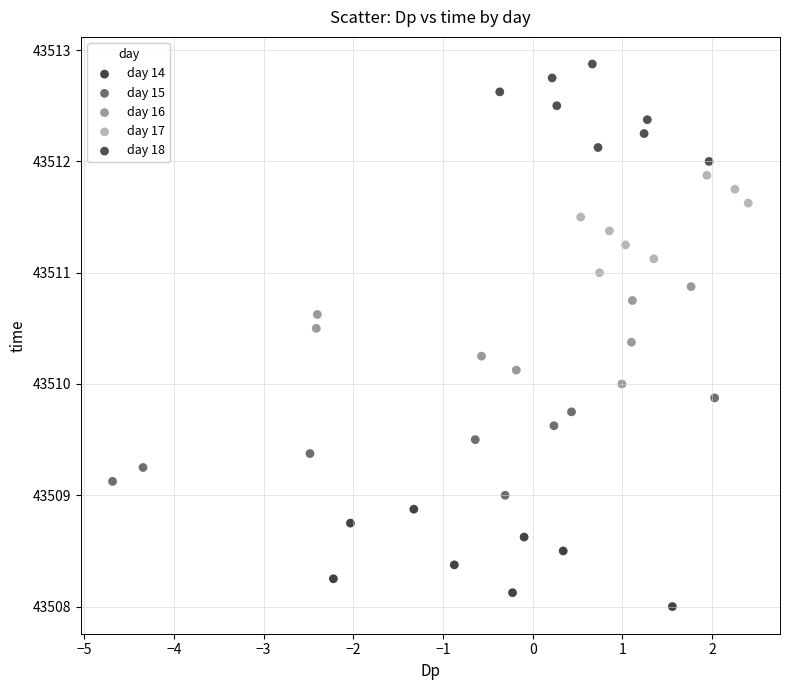

Which series reaches the minimum Y coordinate?

day 14